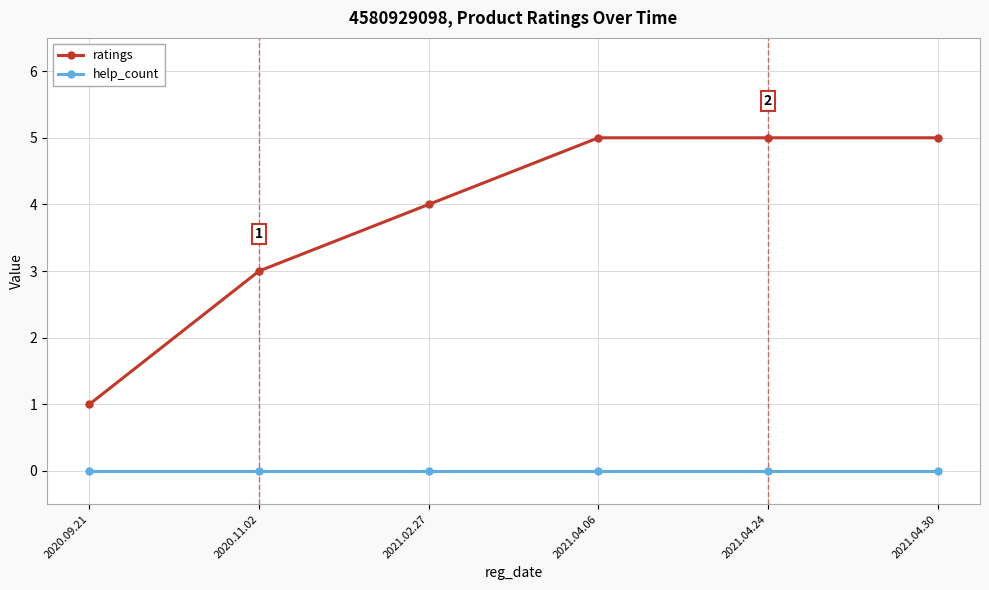

True or false: ratings has more than 1 interior local peaks.

False